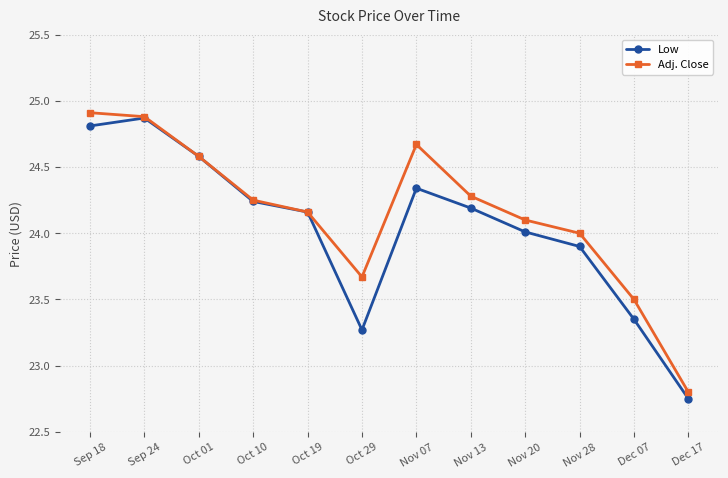

Where is Adj. Close nearest to the value 23?

Dec 17